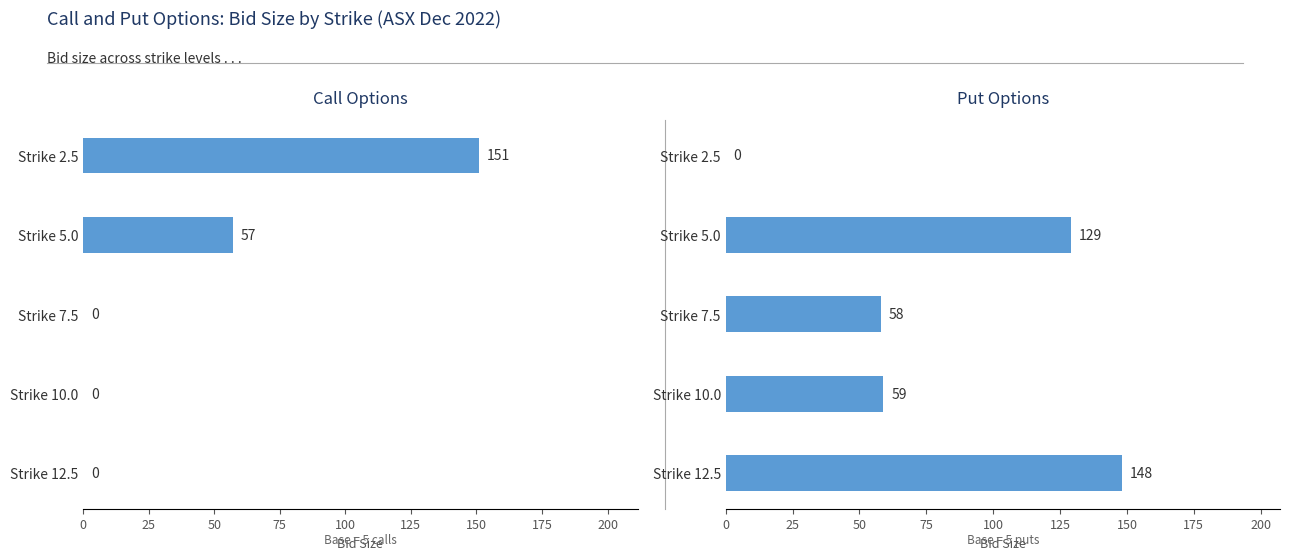

Which series has the largest range (max minus min)?

Call bid_size